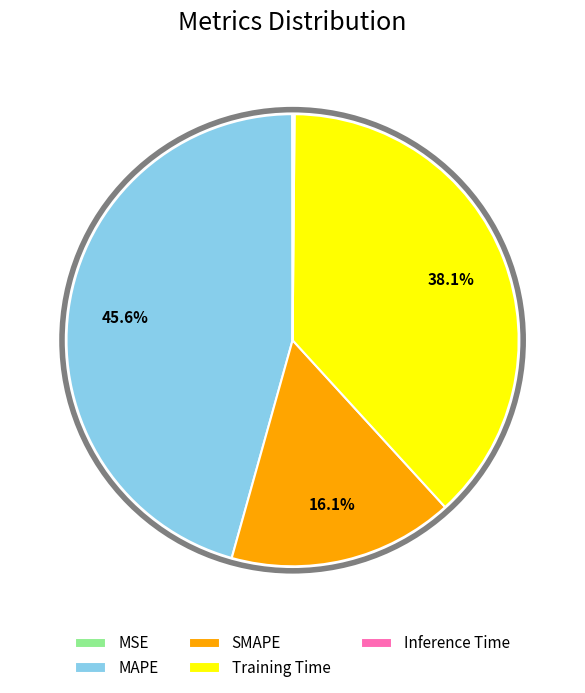

What portion of the pie excludes SMAPE?

83.9%